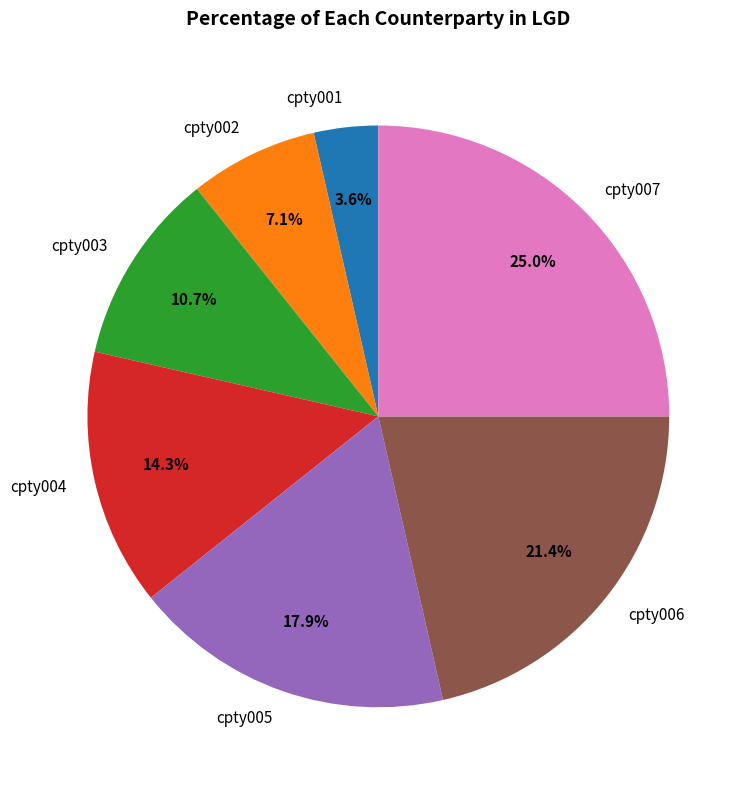

The cpty007 slice represents 25% of the pie. True or false?

True